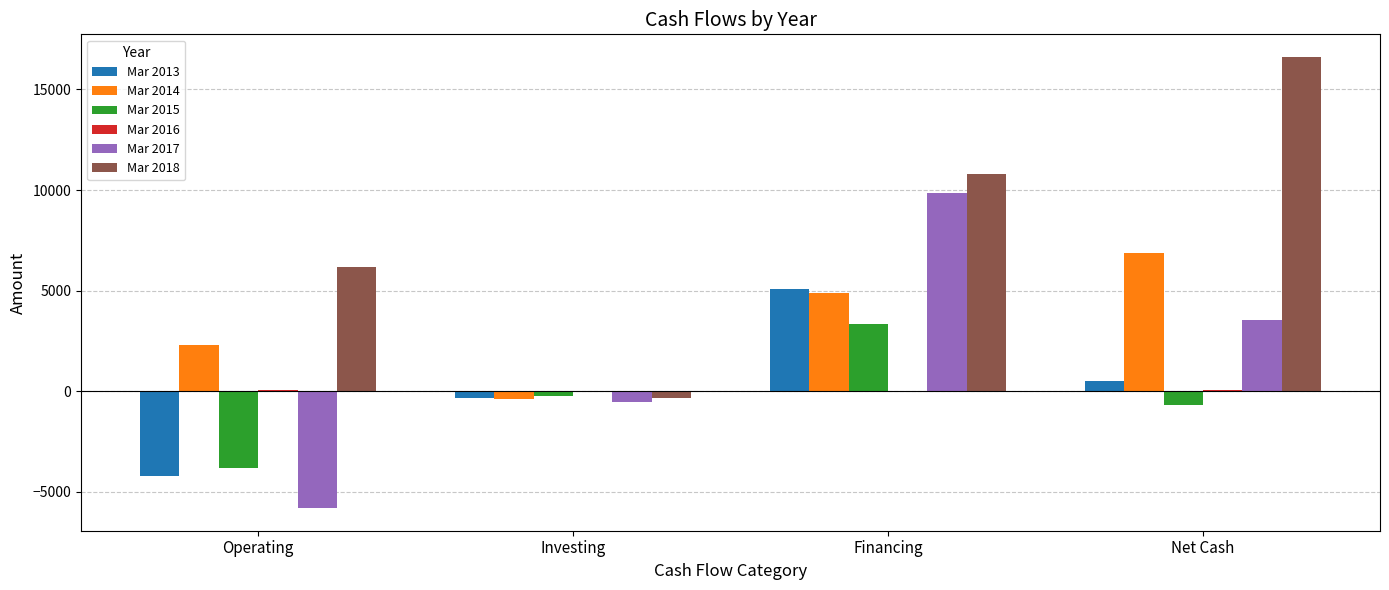

At which category is the sum across all series the highest?

Financing